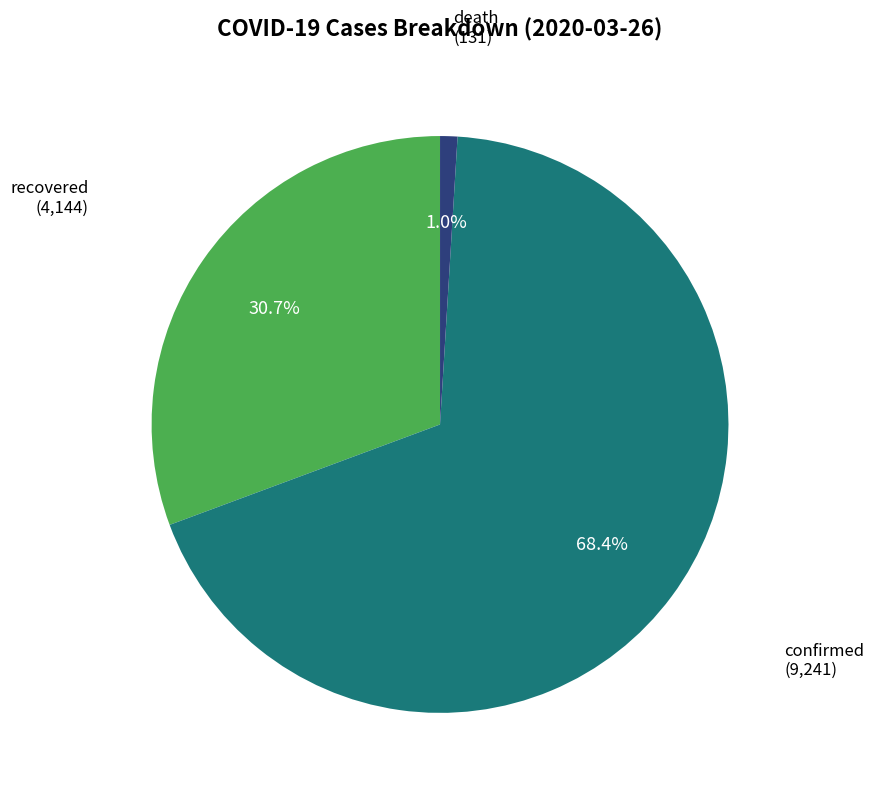

Is there any slice that represents more than half of the pie?

Yes